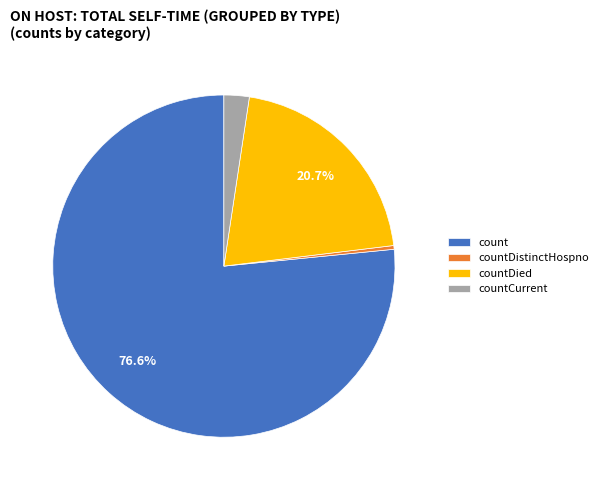

Is it true that count is 66% of the pie?

False